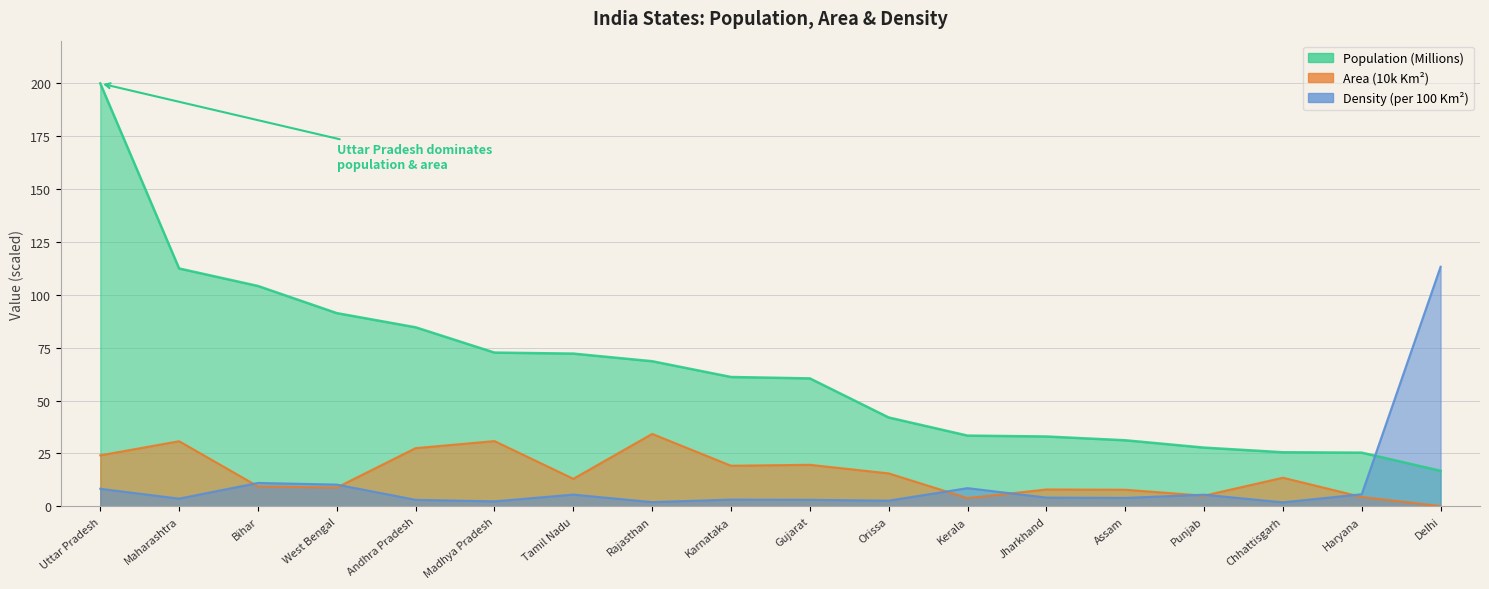

What position from the left is Assam?

14